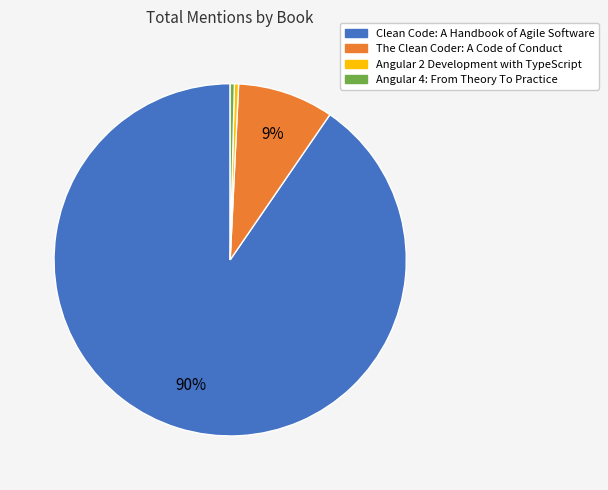

Do Angular 4: From Theory To Practice and Angular 2 Development with TypeScript together represent more than half of the pie?

No